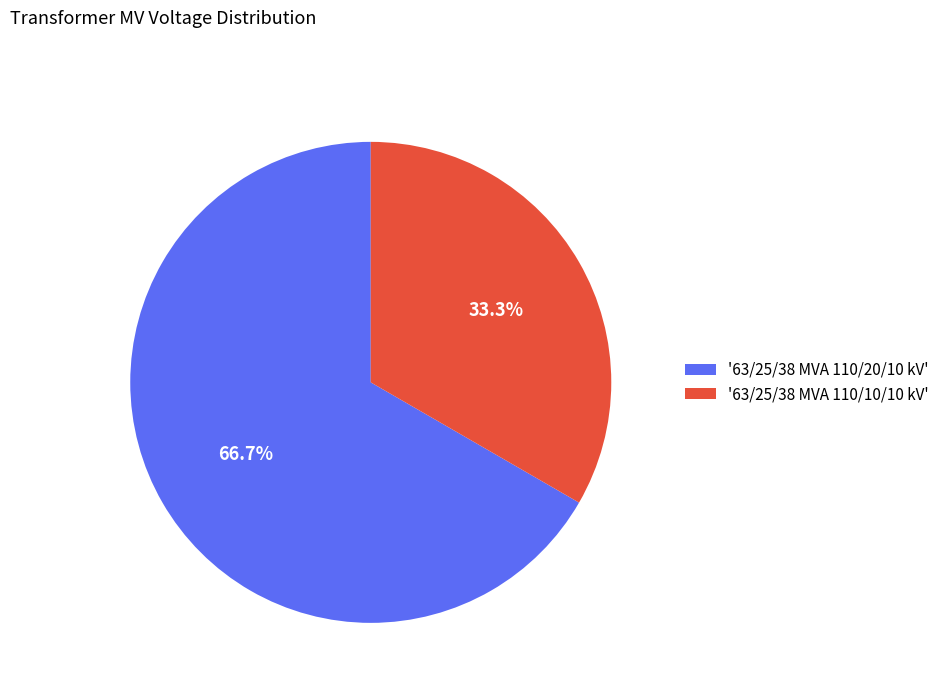

How many segments does this pie chart have?

2